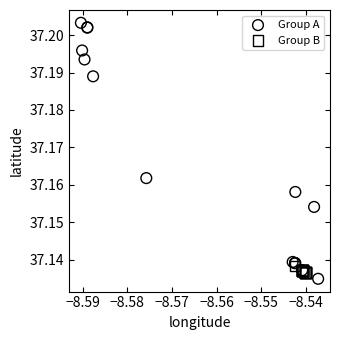

Which series contains the lowest Y value?

Group A